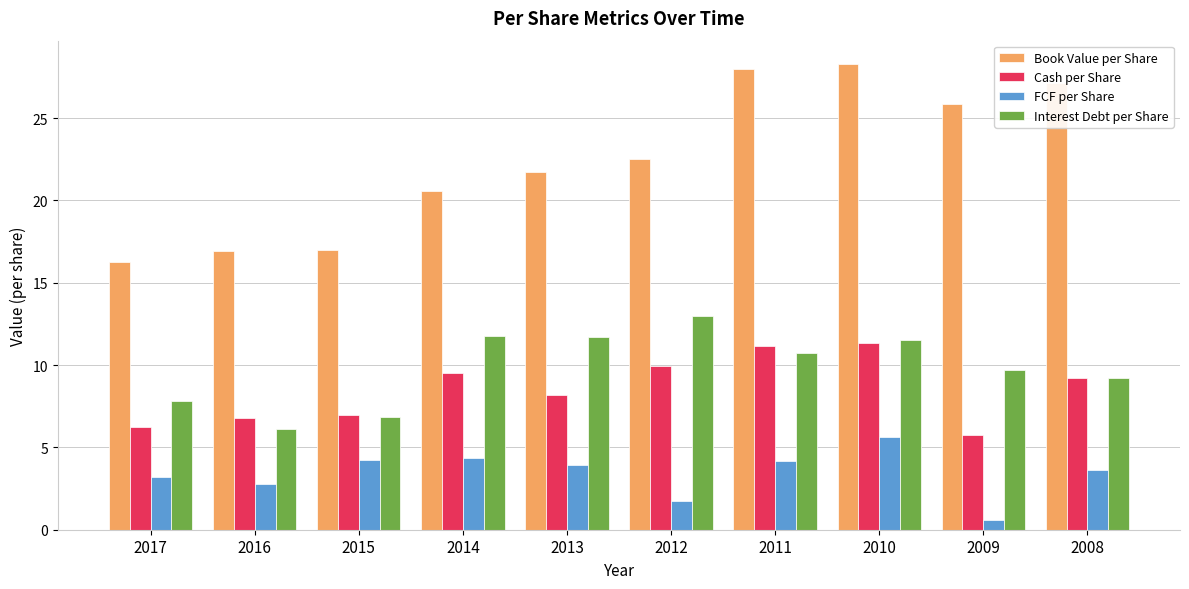

The FCF per Share series shows 4.2 at 2011. True or false?

True